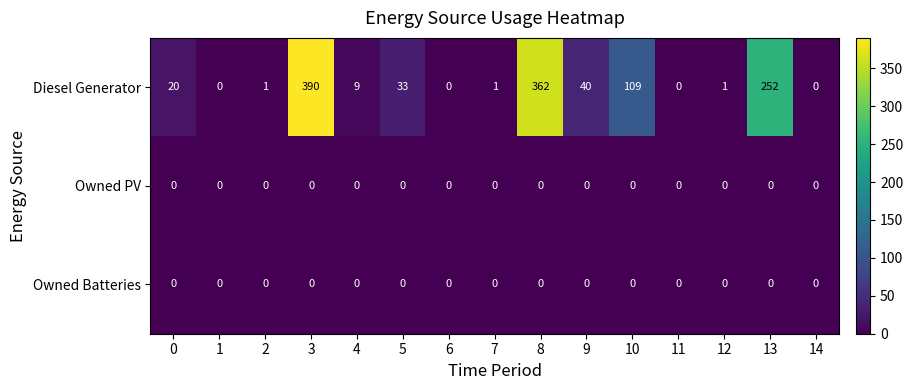

Which label corresponds to the largest value in the chart?

3